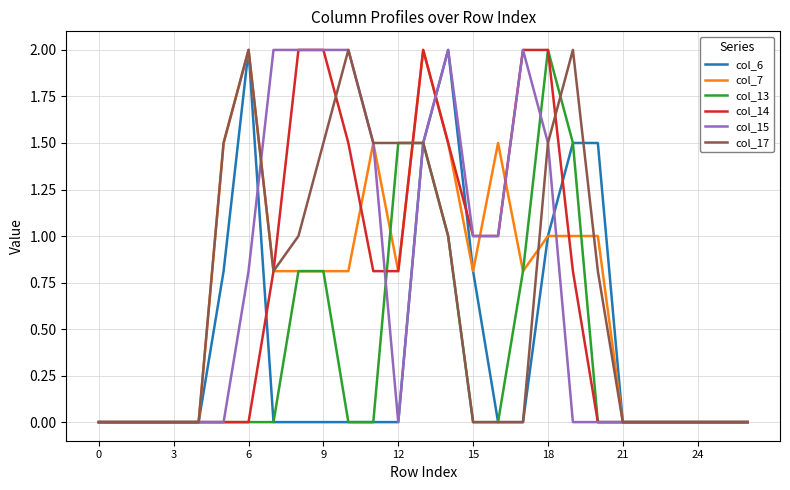

Reading left to right, transcribe all the data shown in this chart.

col_6: 0.0	0.0	0.0	0.0	0.0	0.8	2.0	0.0	0.0	0.0	0.0	0.0	0.0	1.5	2.0	0.8	0.0	0.0	1.0	1.5	1.5	0.0	0.0	0.0	0.0	0.0	0.0
col_7: 0.0	0.0	0.0	0.0	0.0	1.5	2.0	0.8	0.8	0.8	0.8	1.5	0.8	2.0	1.5	0.8	1.5	0.8	1.0	1.0	1.0	0.0	0.0	0.0	0.0	0.0	0.0
col_13: 0.0	0.0	0.0	0.0	0.0	0.0	0.0	0.0	0.8	0.8	0.0	0.0	1.5	1.5	1.0	0.0	0.0	0.8	2.0	1.5	0.0	0.0	0.0	0.0	0.0	0.0	0.0
col_14: 0.0	0.0	0.0	0.0	0.0	0.0	0.0	0.8	2.0	2.0	1.5	0.8	0.8	2.0	1.5	1.0	1.0	2.0	2.0	0.8	0.0	0.0	0.0	0.0	0.0	0.0	0.0
col_15: 0.0	0.0	0.0	0.0	0.0	0.0	0.8	2.0	2.0	2.0	2.0	1.5	0.0	1.5	2.0	1.0	1.0	2.0	1.5	0.0	0.0	0.0	0.0	0.0	0.0	0.0	0.0
col_17: 0.0	0.0	0.0	0.0	0.0	1.5	2.0	0.8	1.0	1.5	2.0	1.5	1.5	1.5	1.0	0.0	0.0	0.0	1.5	2.0	0.8	0.0	0.0	0.0	0.0	0.0	0.0